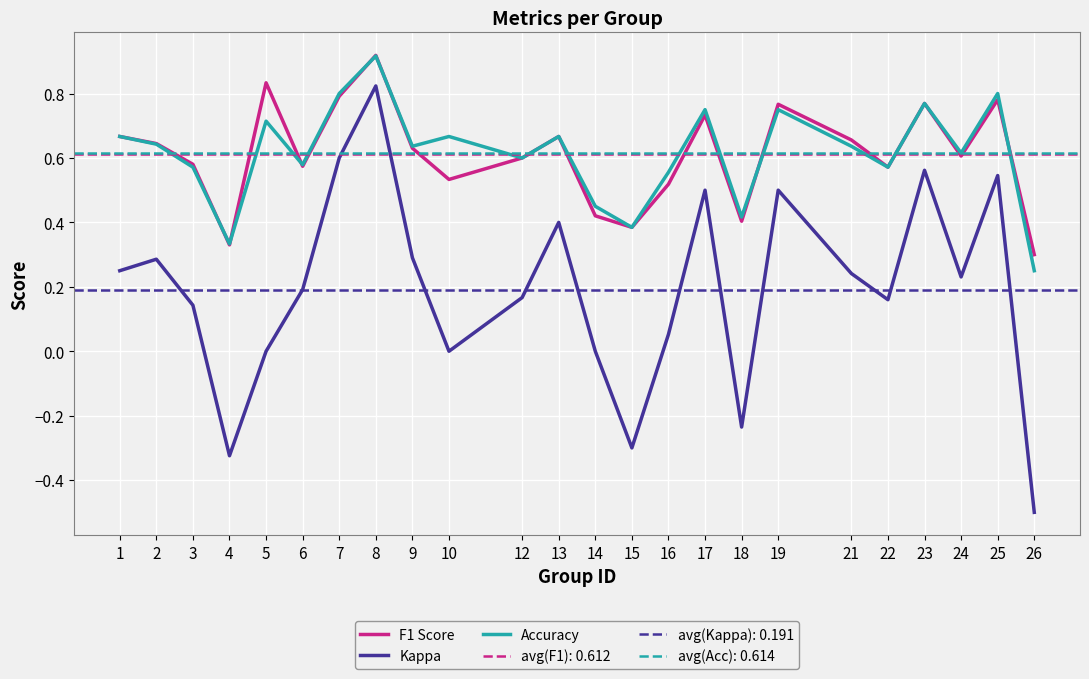

True or false: Accuracy has a value of 1.0 at 17.

False